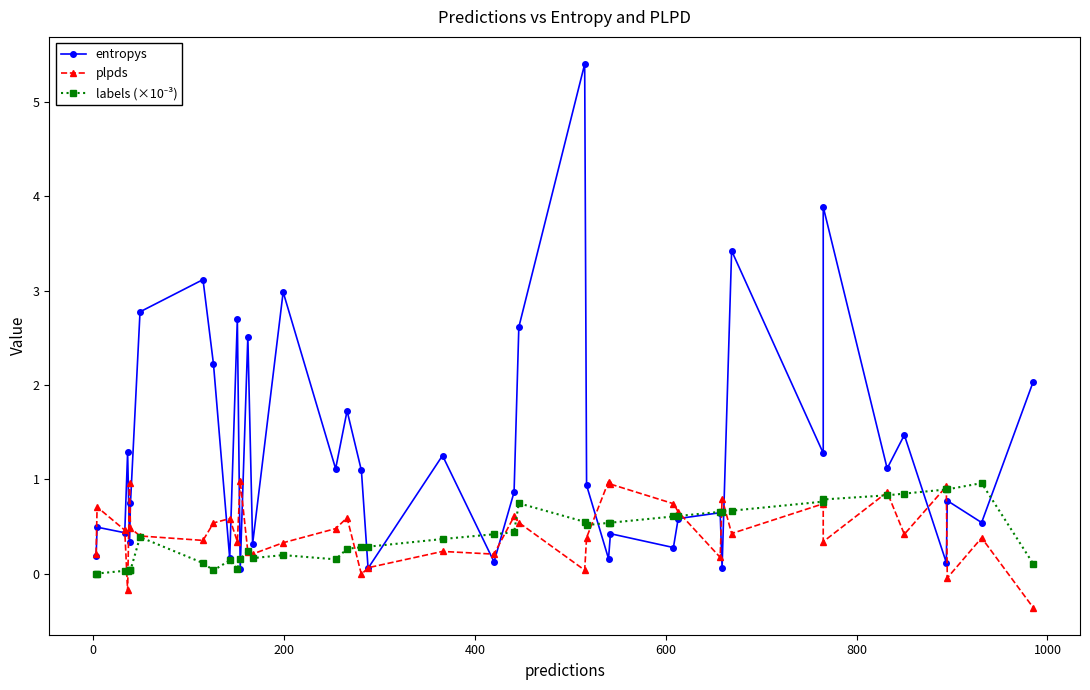

Reading left to right, extract all data points from this chart.

entropys: 0.2	0.5	0.4	1.3	0.3	0.7	2.8	3.1	2.2	0.2	2.7	0.1	2.5	0.3	3.0	1.1	1.7	1.1	0.1	1.3	0.1	0.9	2.6	5.4	0.9	0.2	0.4	0.3	0.6	0.6	0.1	3.4	1.3	3.9	1.1	1.5	0.1	0.8	0.5	2.0
plpds: 0.2	0.7	0.5	-0.2	1.0	0.5	0.4	0.4	0.5	0.6	0.3	1.0	0.2	0.2	0.3	0.5	0.6	-0.0	0.1	0.2	0.2	0.6	0.5	0.0	0.4	1.0	1.0	0.7	0.7	0.2	0.8	0.4	0.7	0.3	0.9	0.4	0.9	-0.0	0.4	-0.4
labels (×10⁻³): 0.0	0.0	0.0	0.0	0.0	0.0	0.4	0.1	0.0	0.1	0.1	0.2	0.2	0.2	0.2	0.2	0.3	0.3	0.3	0.4	0.4	0.4	0.7	0.6	0.5	0.5	0.5	0.6	0.6	0.7	0.7	0.7	0.8	0.8	0.8	0.8	0.9	0.9	1.0	0.1